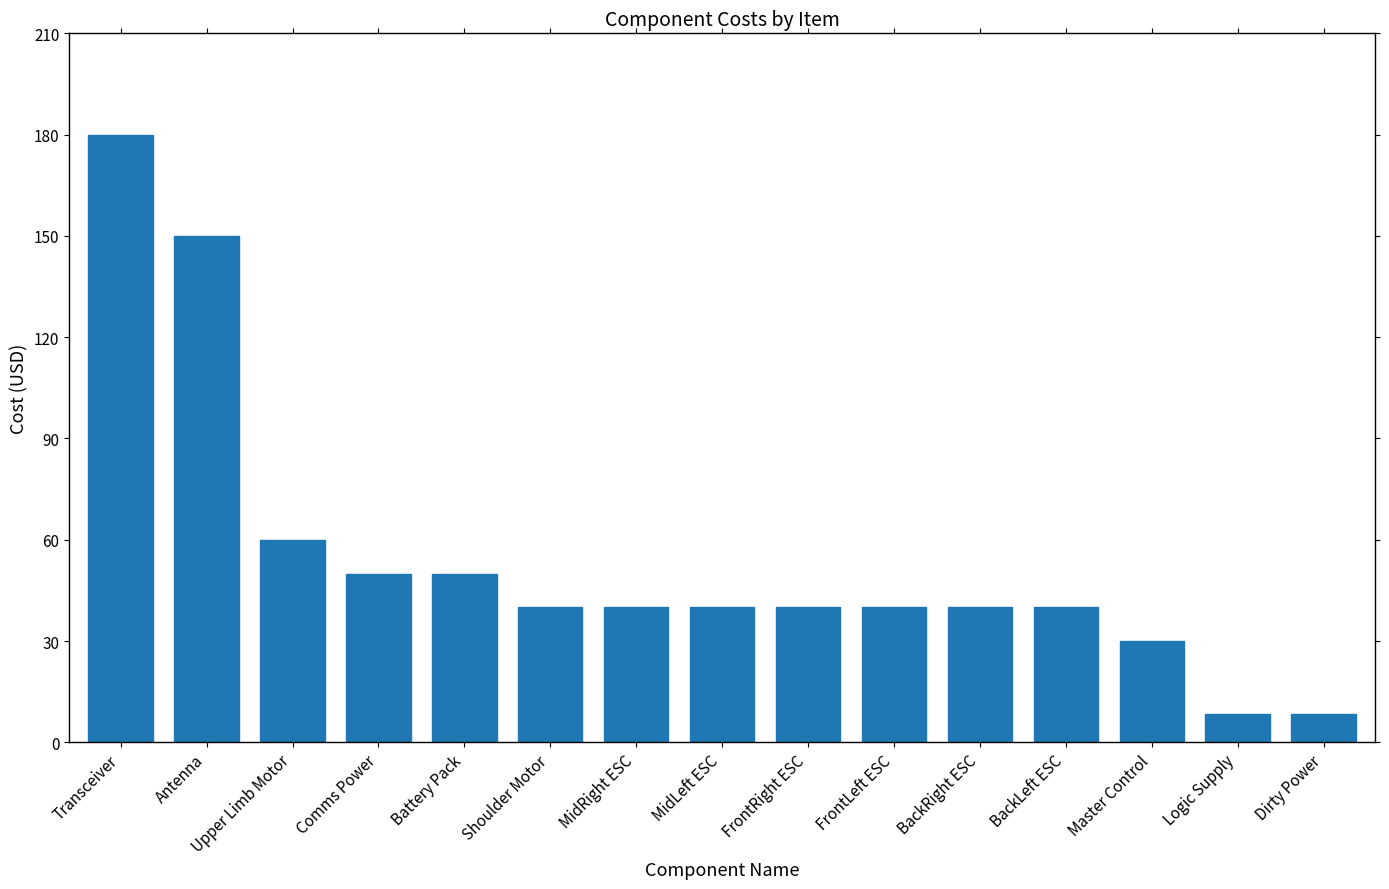

What is the change in value from BackLeft ESC to Master Control?

-10.0